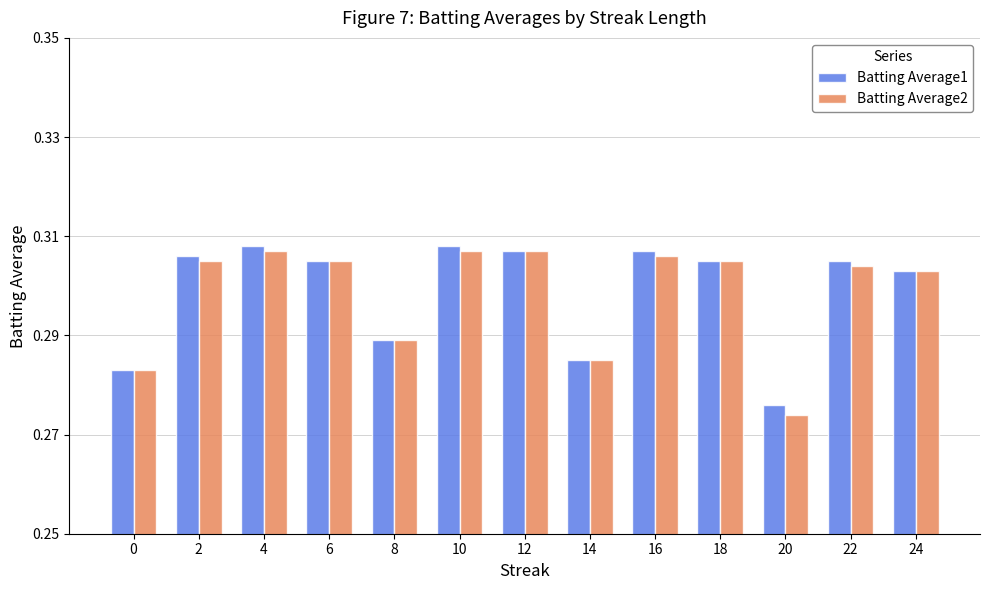

How many distinct data groups are displayed?

2